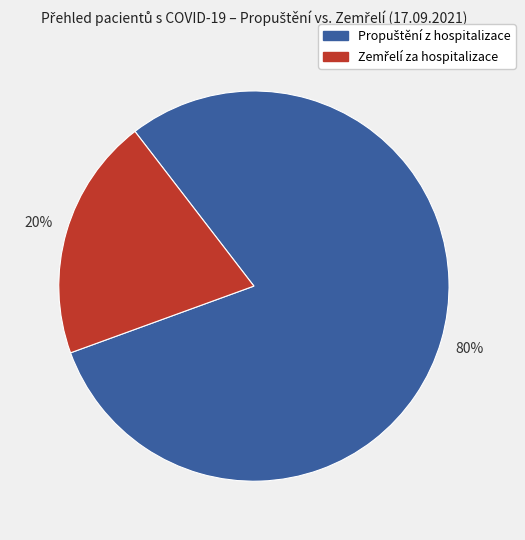

Does any single category account for the majority?

Yes